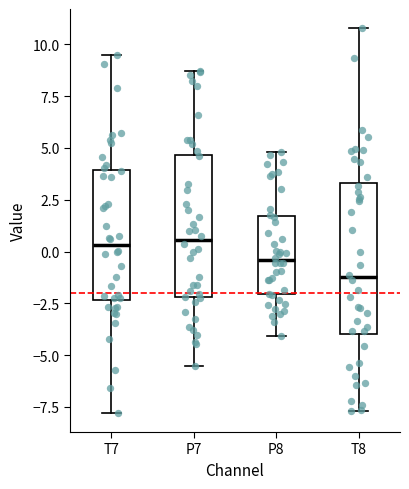

Where does the upper whisker of the box for P7 end on the y-axis? The values are not printed on the chart, so give them approximately, as read against the axis.

8.5